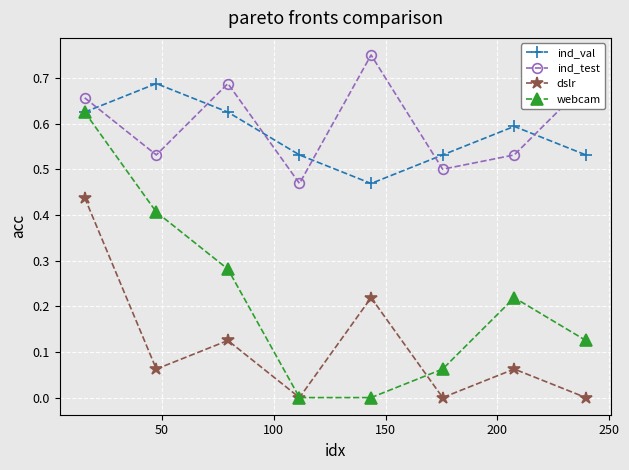

In ind_val, how many points are lower than both neighbors (excluding endpoints)?

1